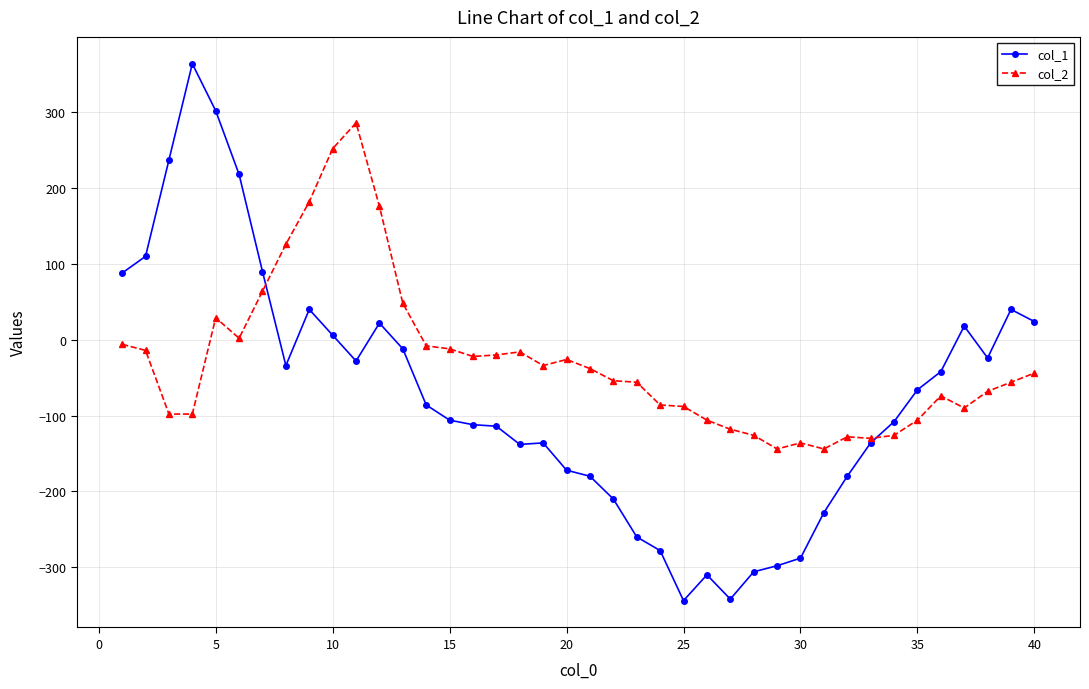

What is the highest value of the col_1 series?

364